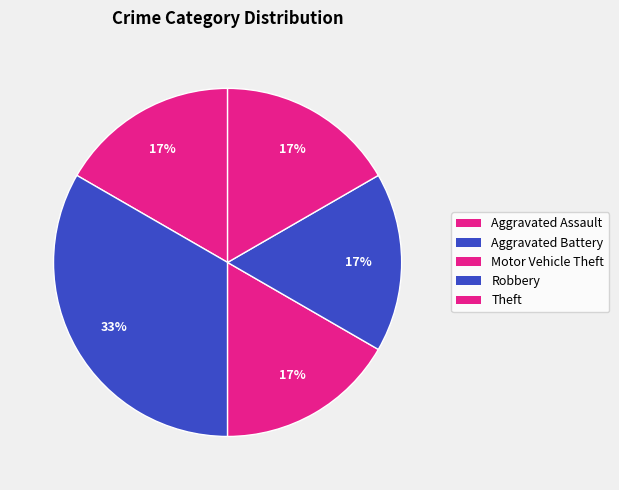

Which slice is the largest?

Aggravated Battery